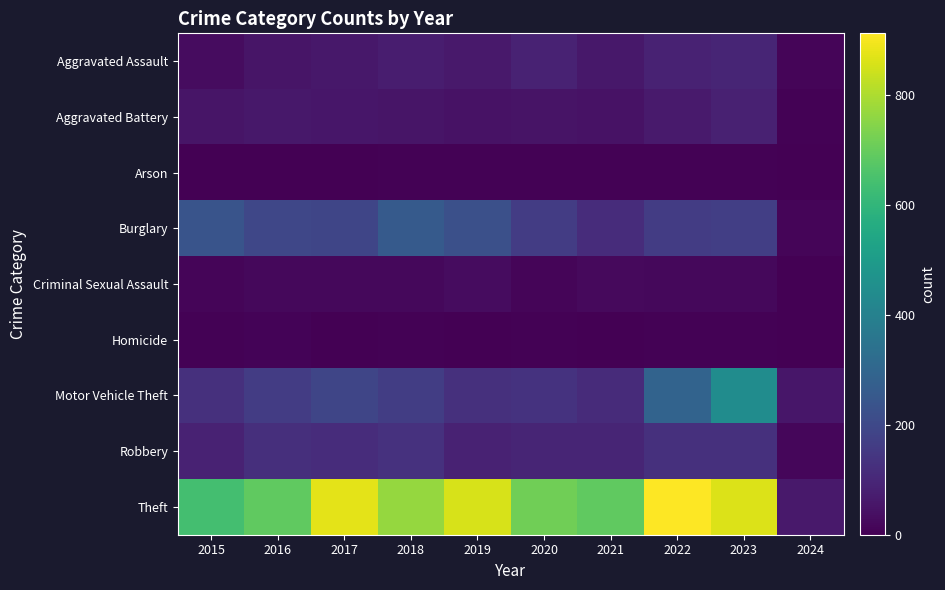

Rank the series by their maximum value, from lowest to highest.

Arson, Homicide, Criminal Sexual Assault, Aggravated Battery, Aggravated Assault, Robbery, Burglary, Motor Vehicle Theft, Theft